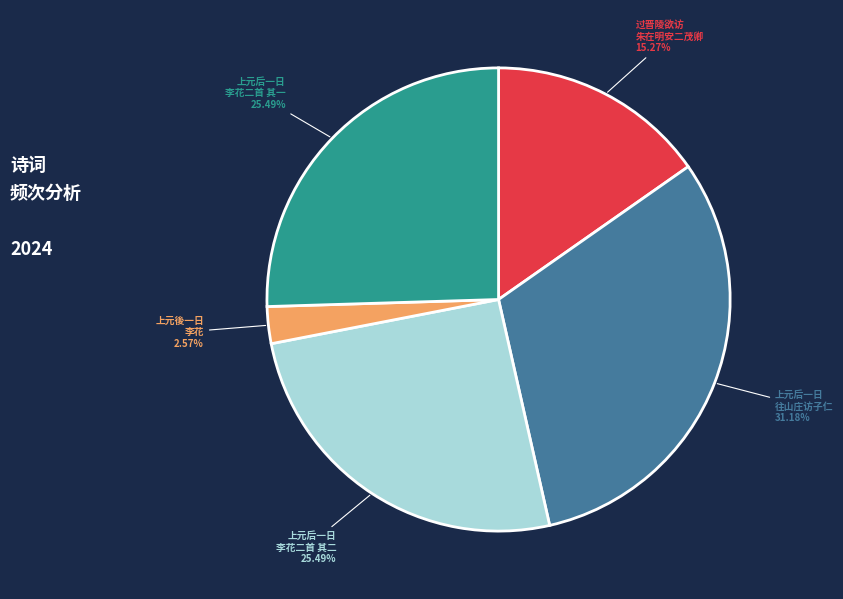

Is there any slice that represents more than half of the pie?

No